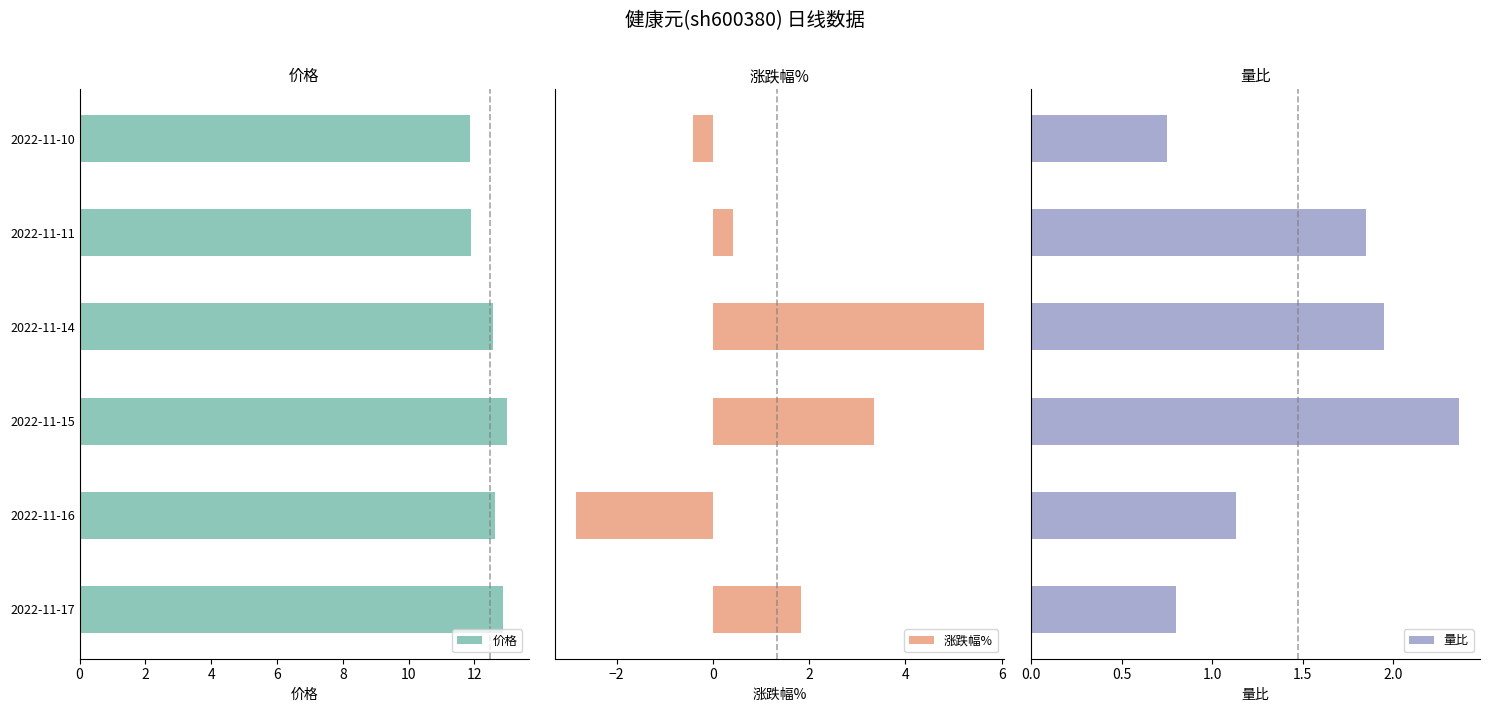

The 价格 series shows 18.5 at 2022-11-17. True or false?

False